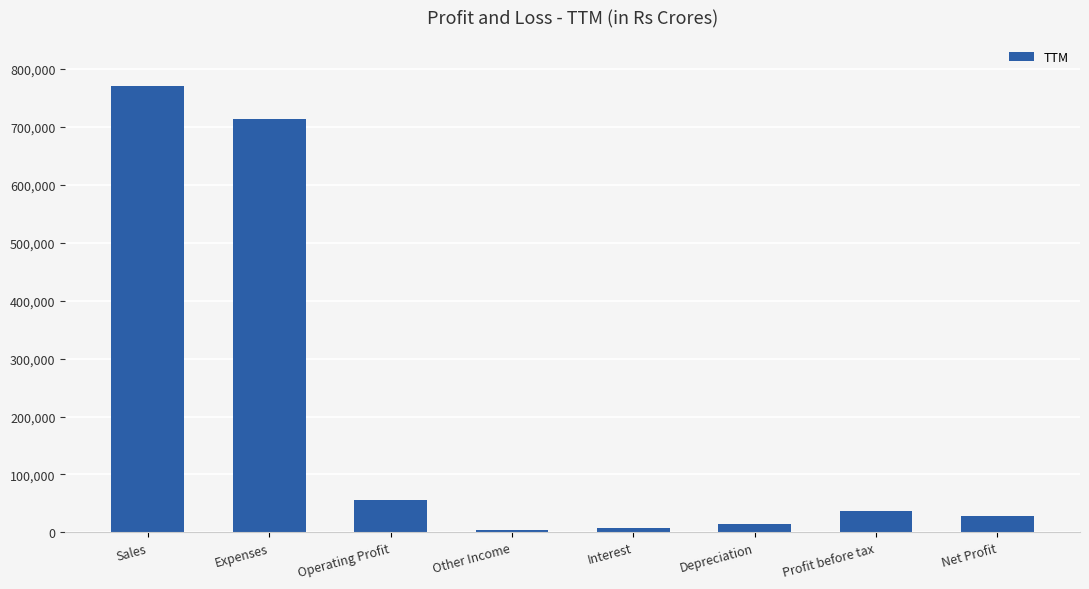

What is the sum of the values at Operating Profit and Net Profit?

84384